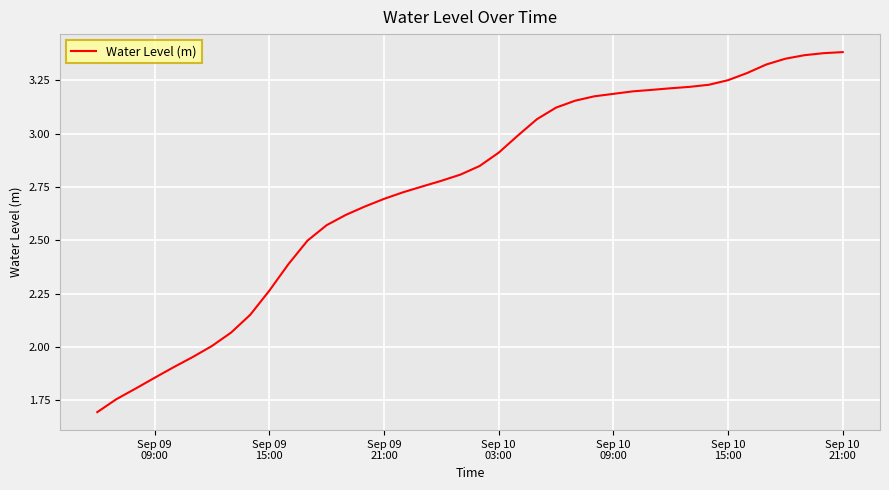

Count the number of categories in the chart.

40